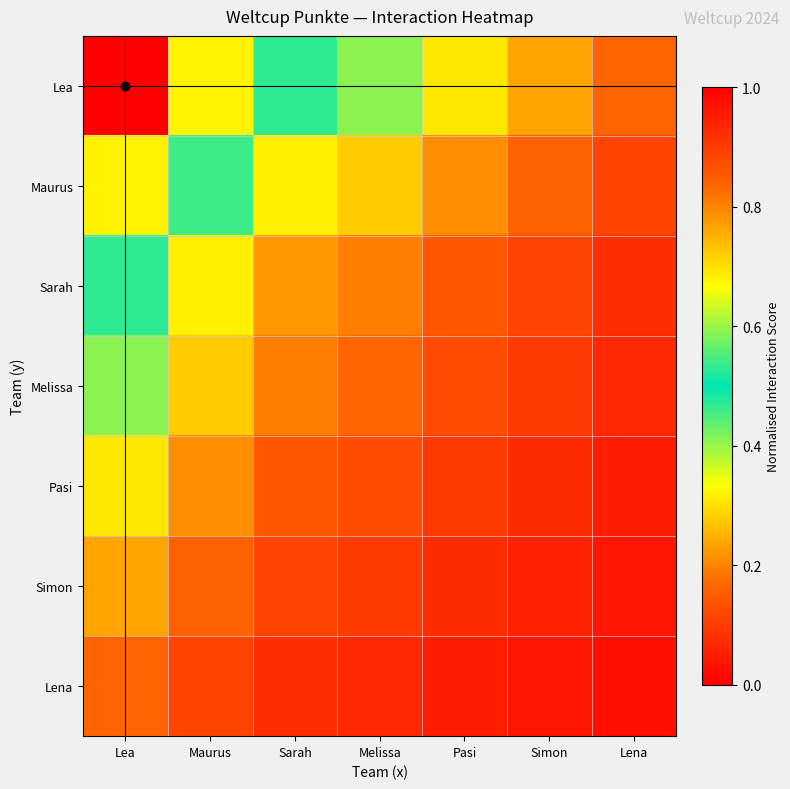

What is the difference between the highest and lowest values at Melissa?

0.3